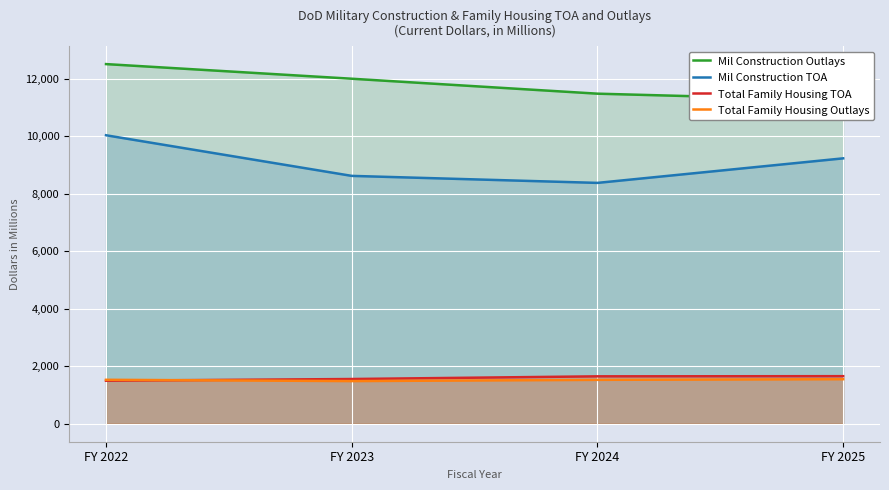

What is the value of the Mil Construction Outlays point at the 4th from the left?

11255